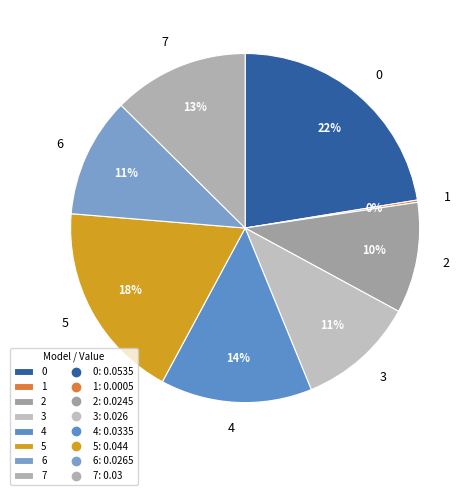

To the nearest percent, what is the difference between the 4 and 6 slice percentages?

3%